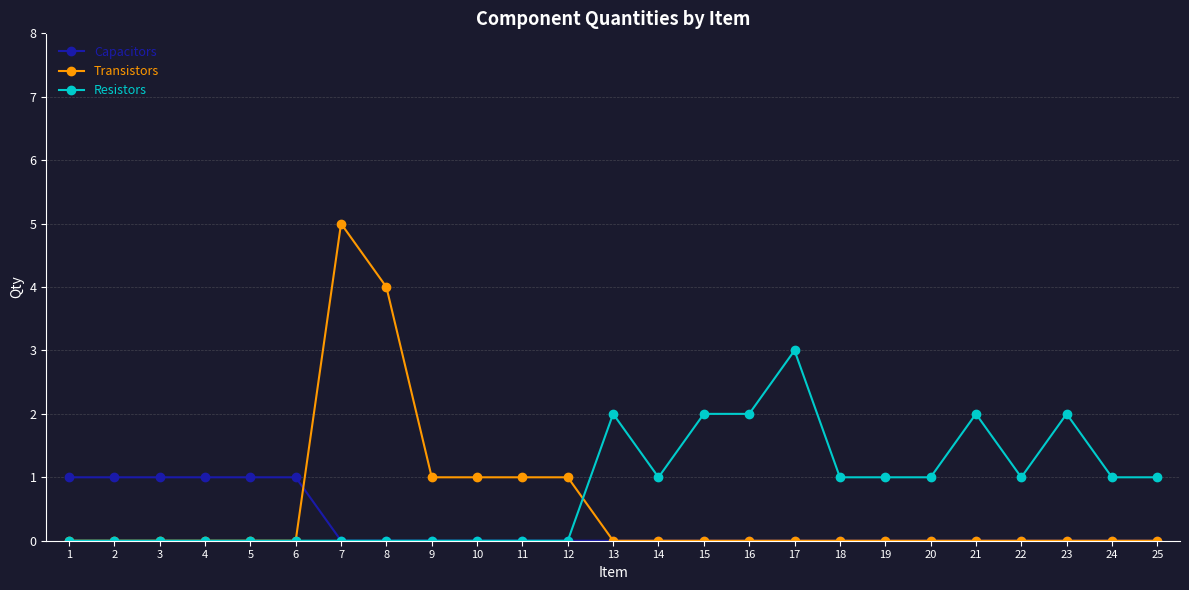

How many lines are shown in the chart?

3